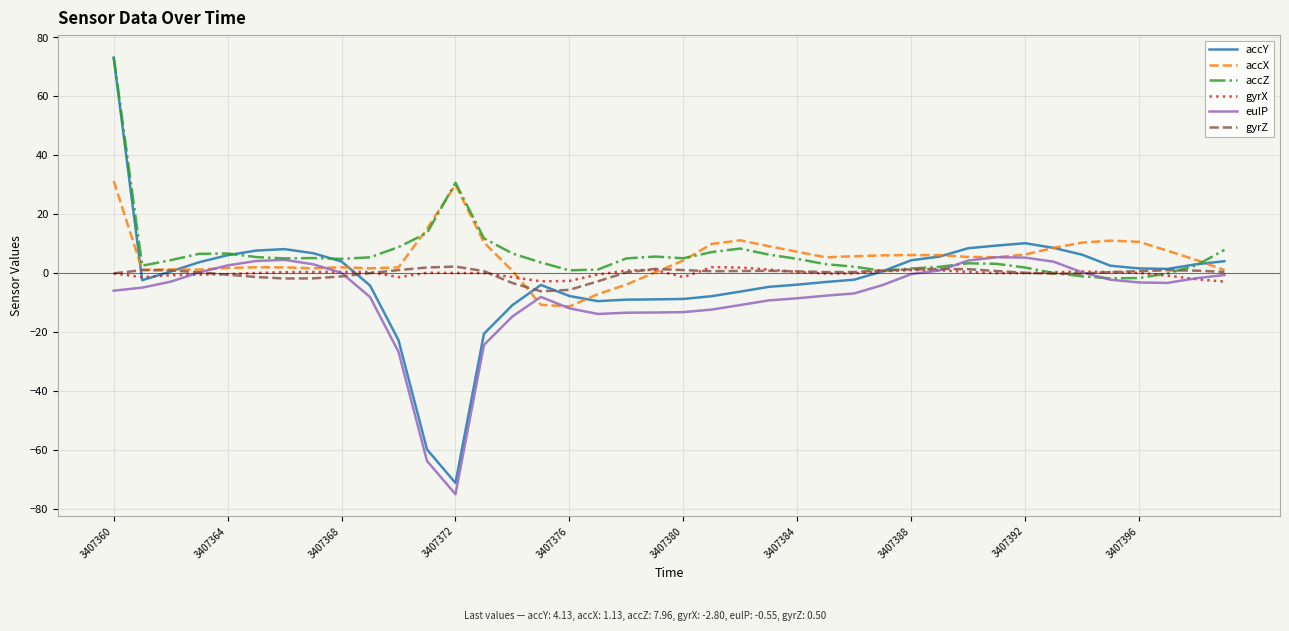

Which series has the widest spread of values?

accY